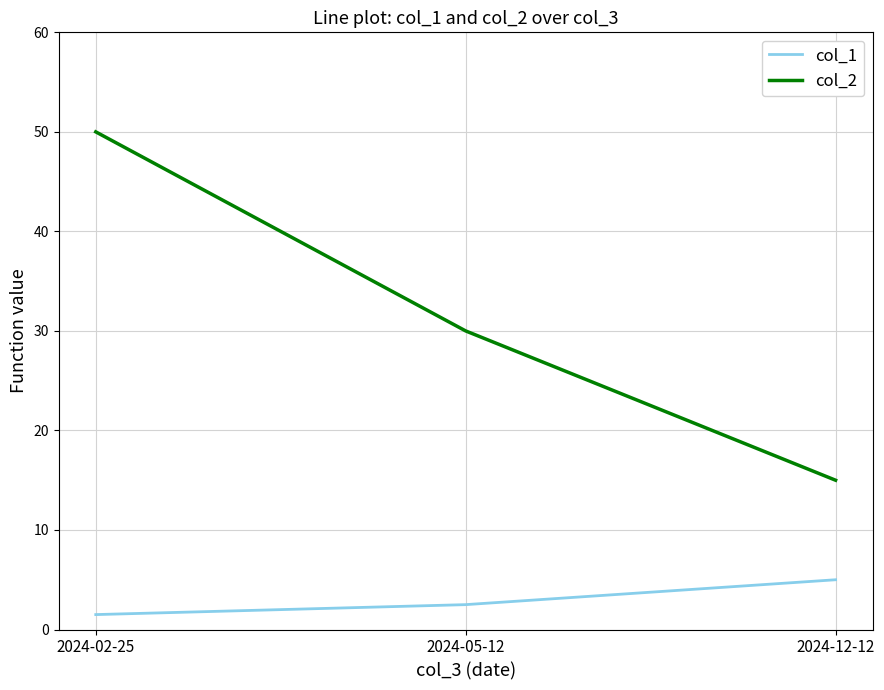

What is the difference between the maximum and minimum values in the col_1 series?

3.5